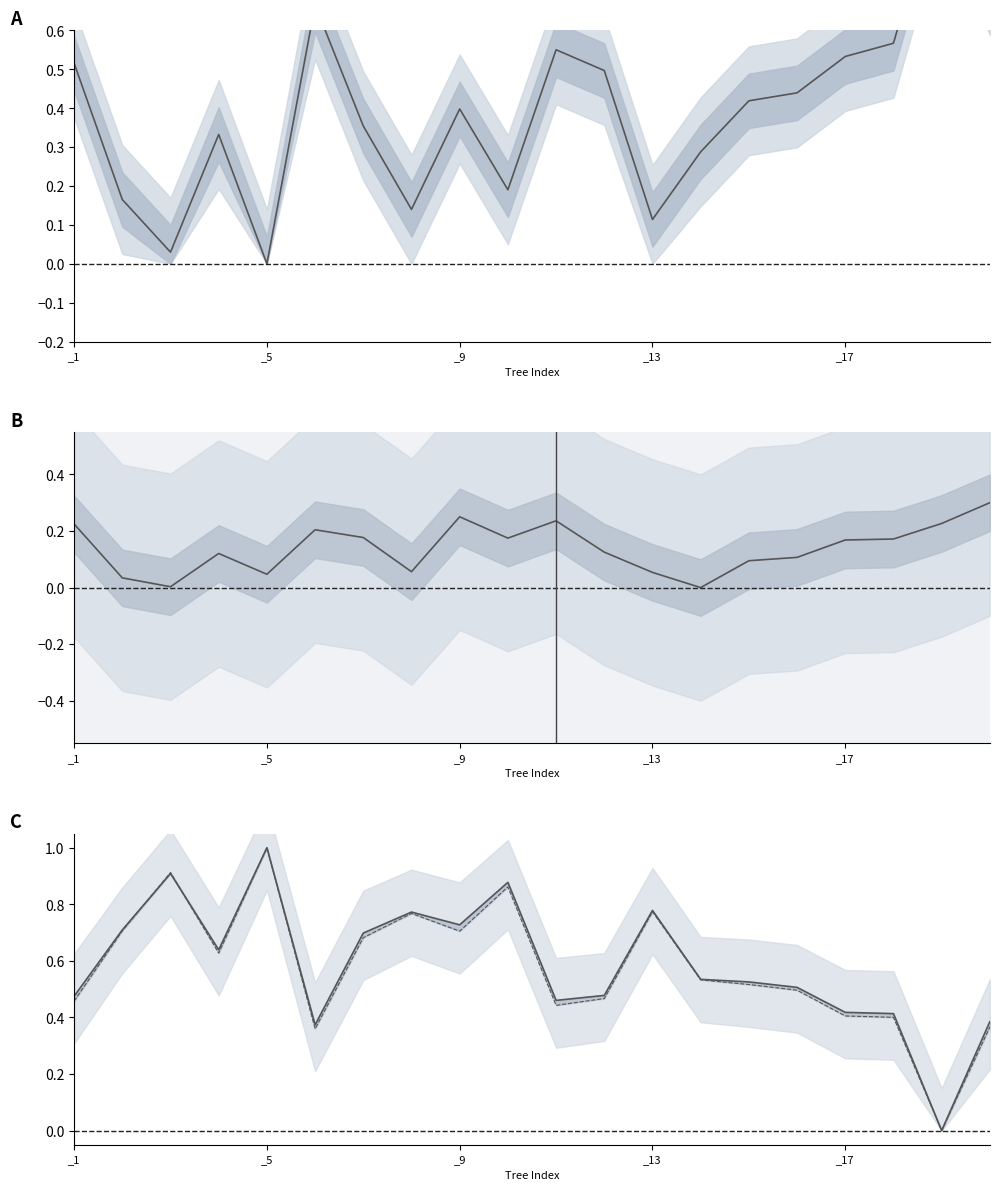

Which category has the highest value across all series?

18